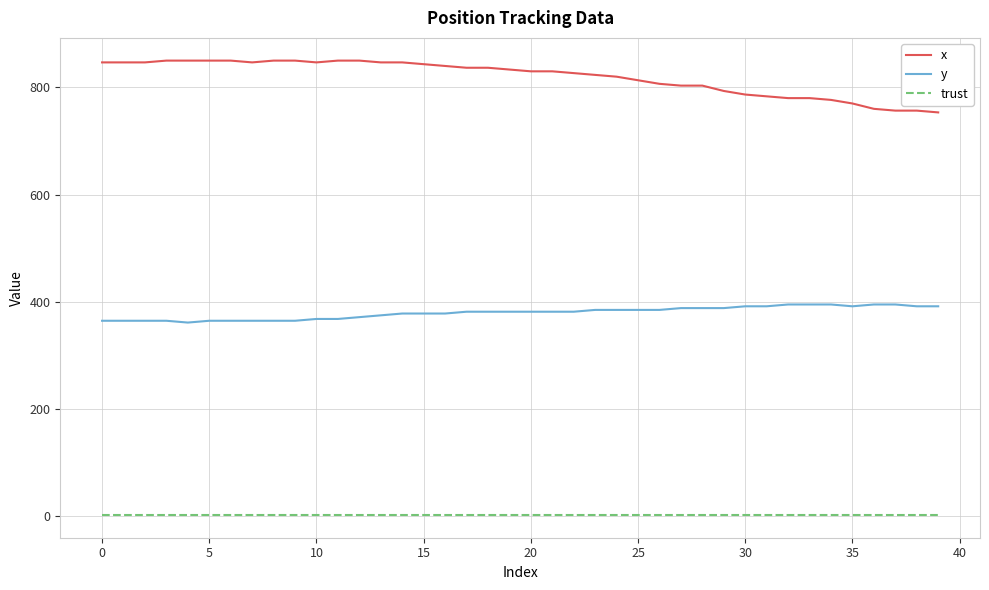

True or false: x and trust cross at least once.

False